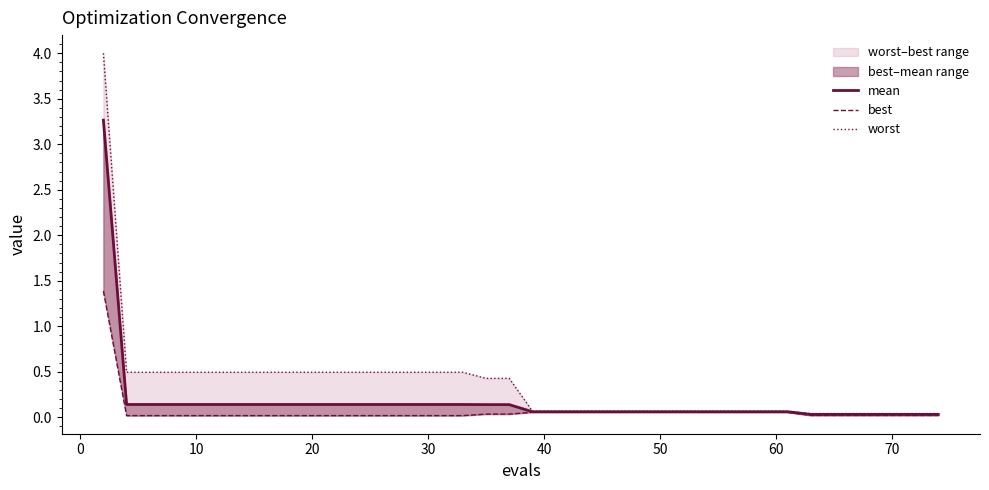

How many lines are shown in the chart?

3